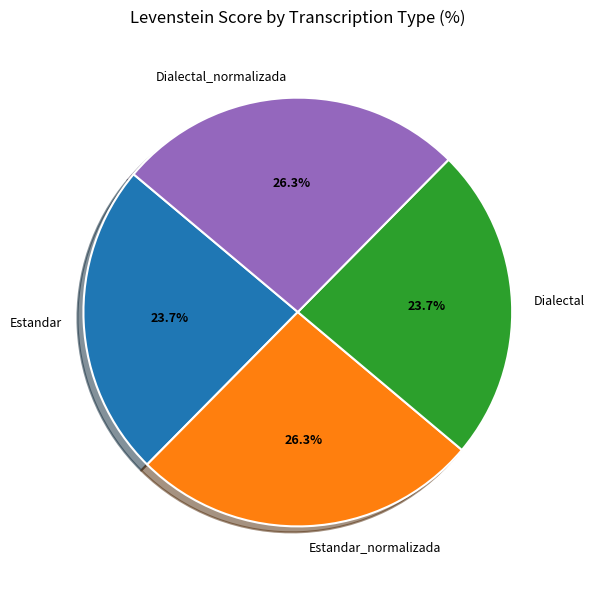

What is the ratio of the value at Dialectal_normalizada to the value at Estandar_normalizada?

1.0